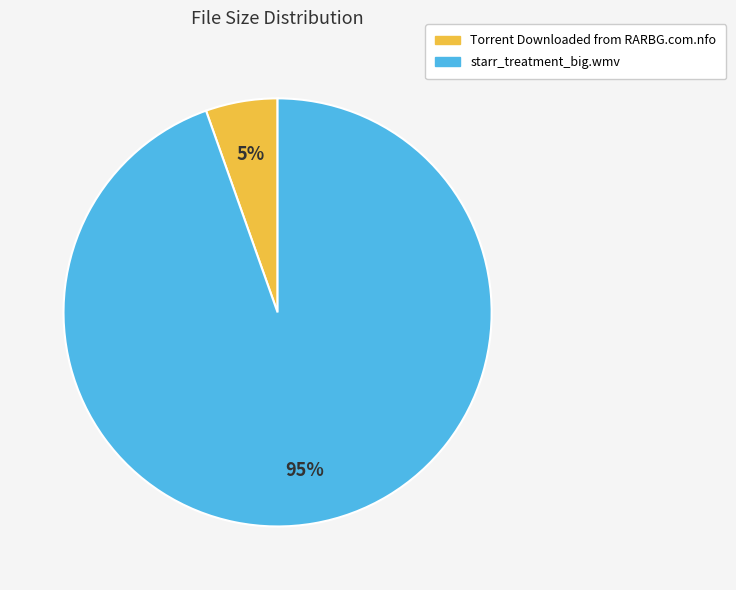

Rank the categories by value from highest to lowest.

starr_treatment_big.wmv, Torrent Downloaded from RARBG.com.nfo